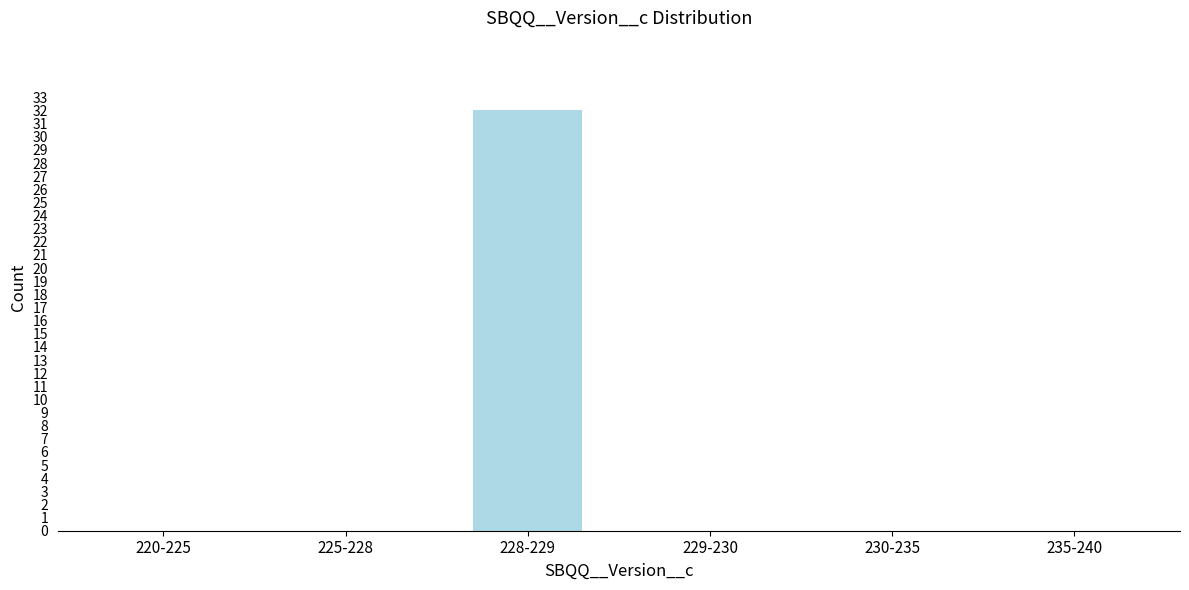

Reading right to left, transcribe all the data shown in this chart.

235-240=0	230-235=0	229-230=0	228-229=32	225-228=0	220-225=0